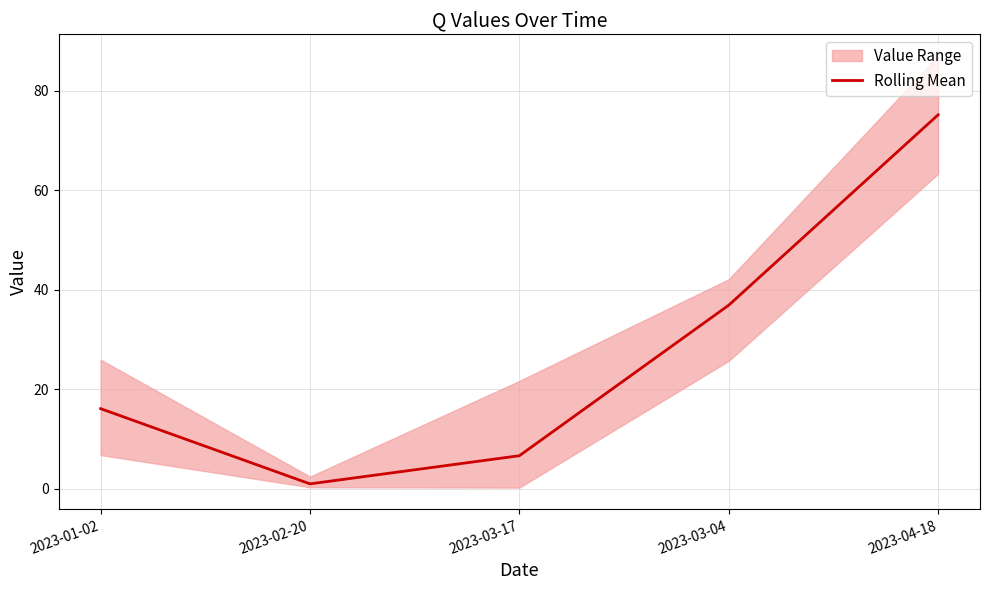

How many lines are shown in the chart?

1